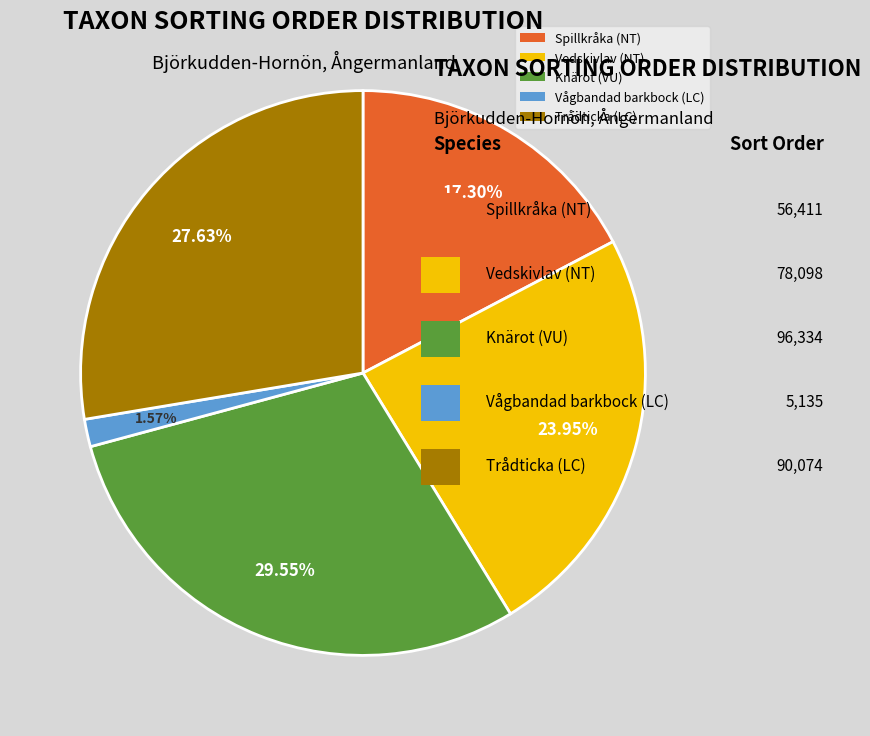

Count the number of slices in the pie.

5